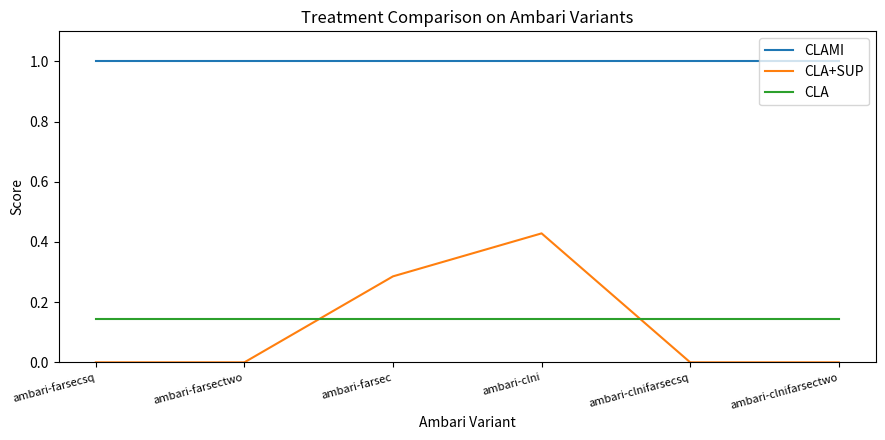

What is the minimum value for CLAMI?

1.0